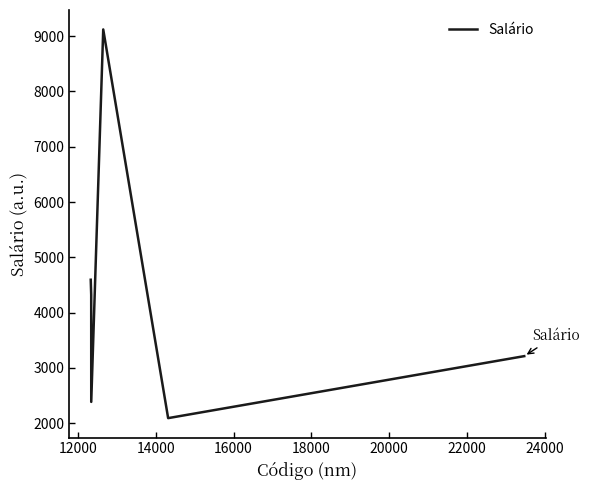

How many interior local peaks (higher than both neighbors) does the data have?

1